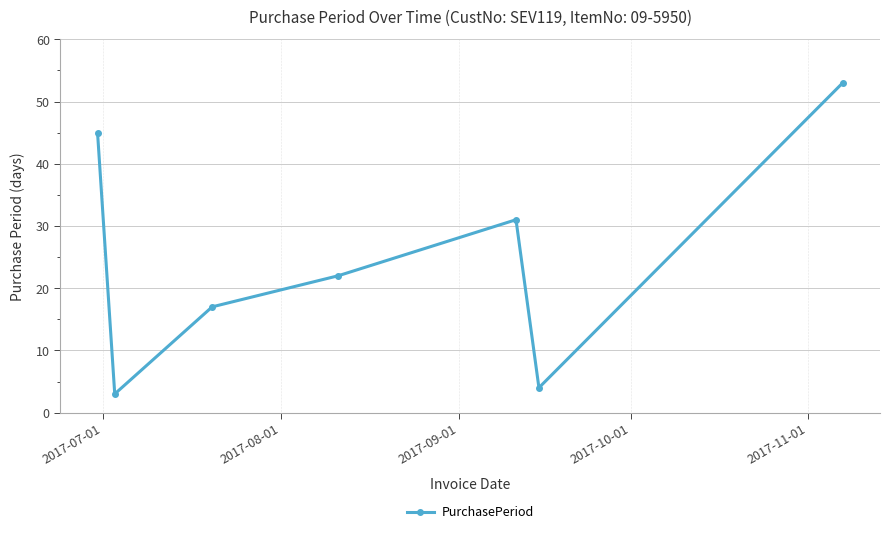

What is the value of the 1st point from the left?

45